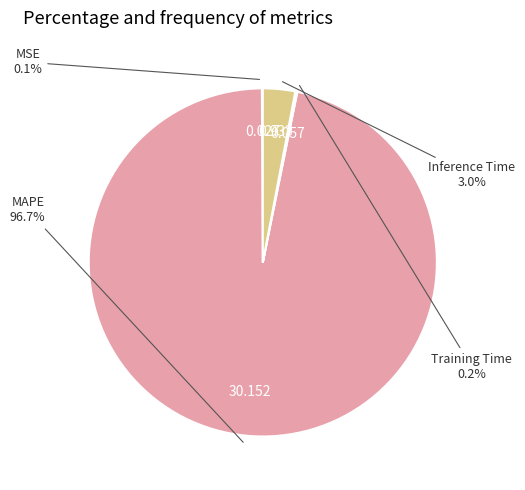

Which category has the biggest portion of the pie?

MAPE